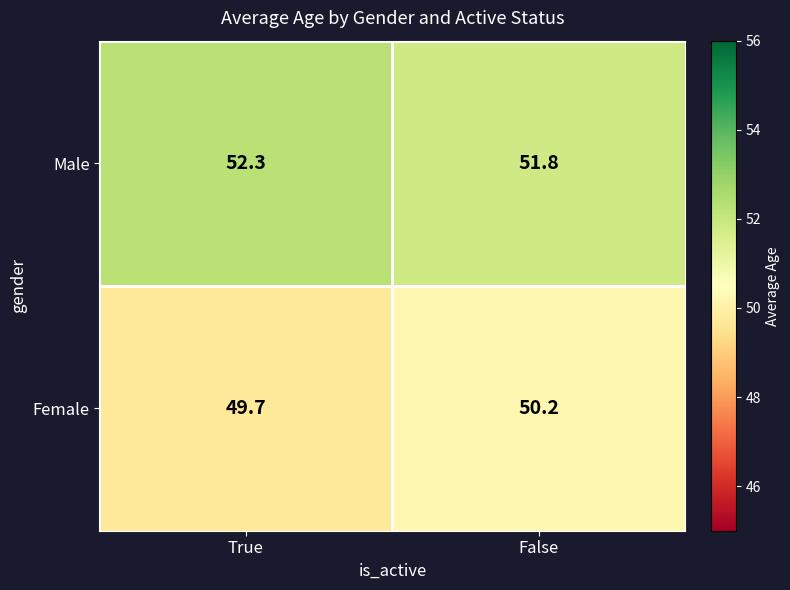

What is the difference between the maximum and minimum values in the Female series?

0.5